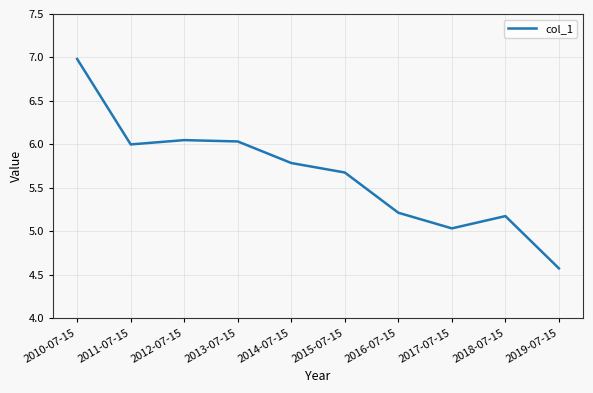

What is the average value?

5.7